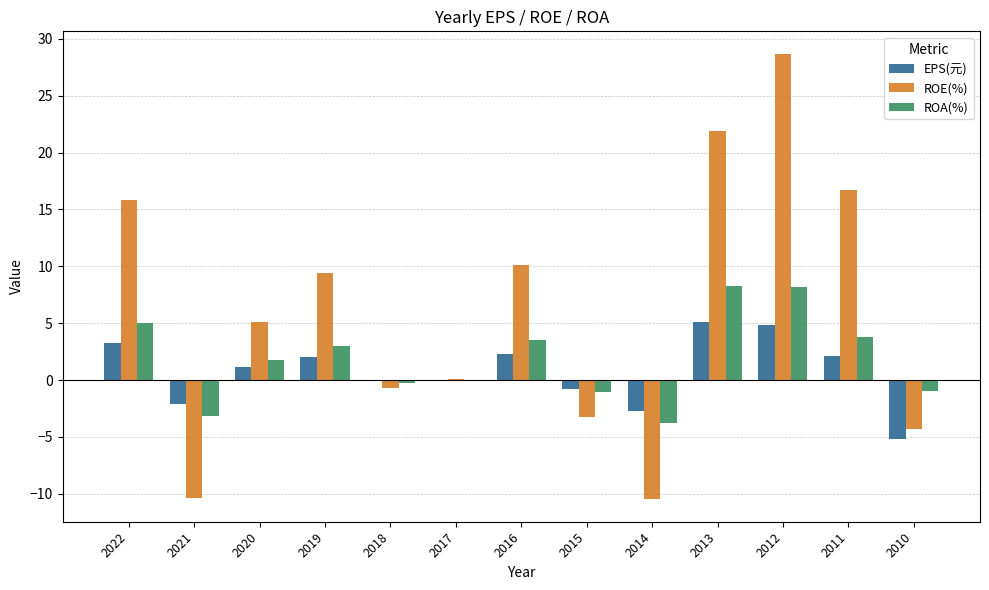

Which label corresponds to the largest value in the chart?

2012